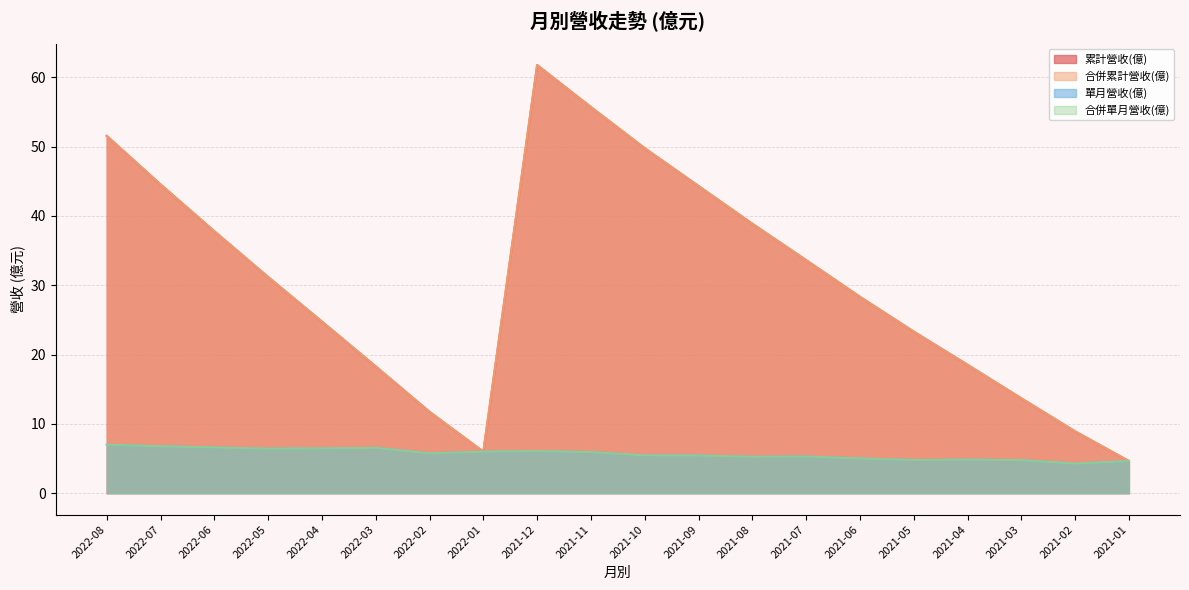

What position from the left is 2021-06?

15